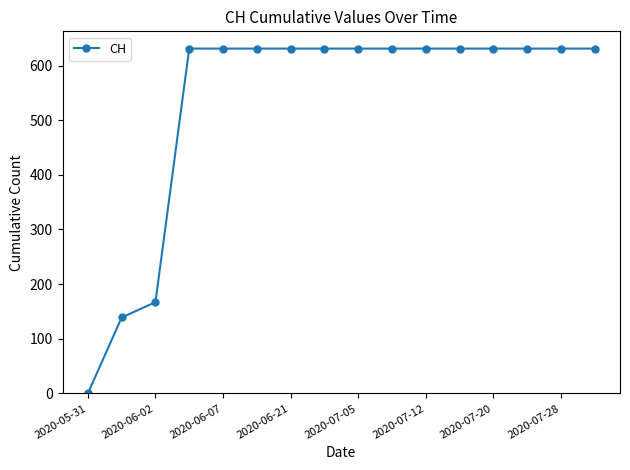

What is the greatest value displayed?

631